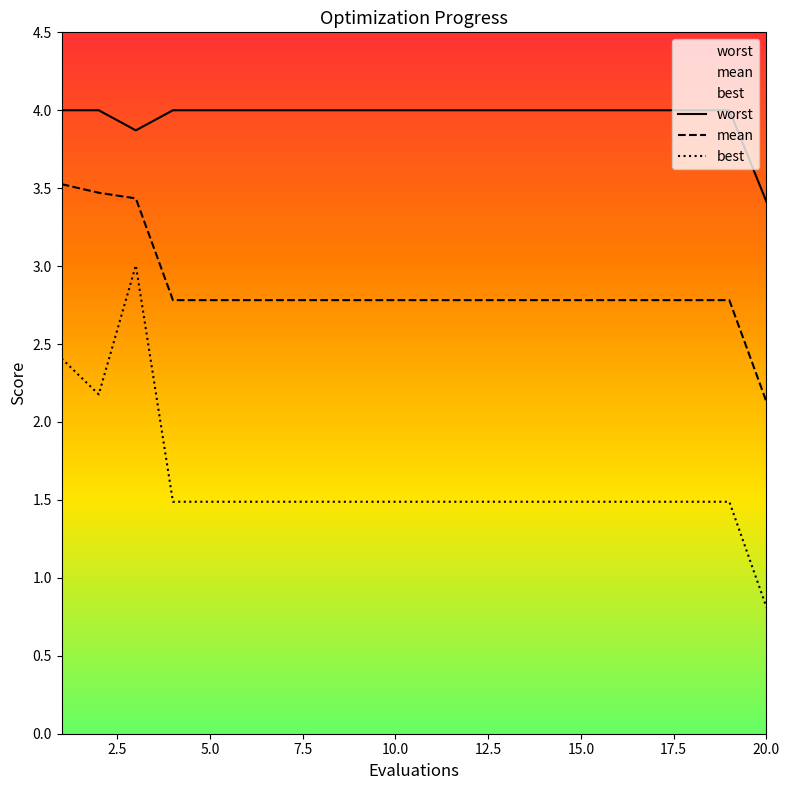

What is the sum of the mean values at 11 and 5?

5.6